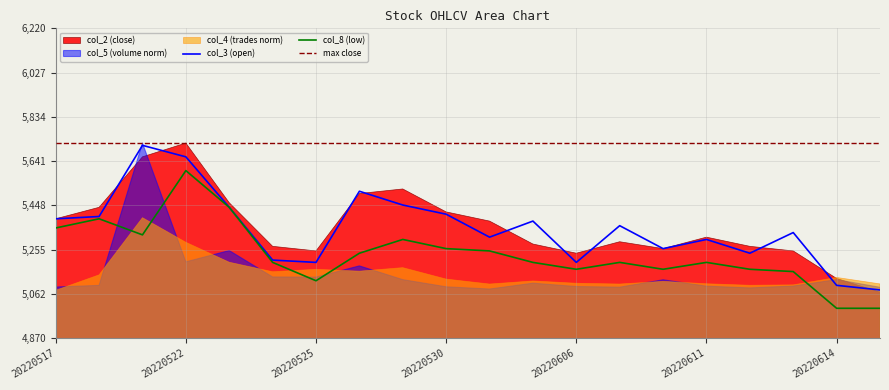

What is the highest value of the col_3 (open) series?

5710